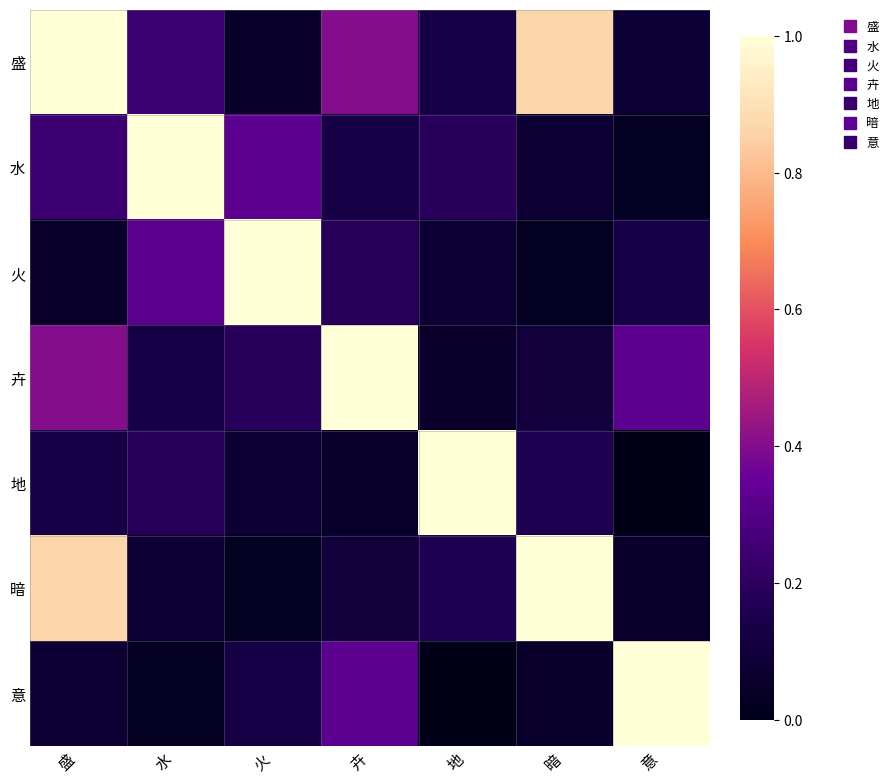

Reading left to right, list all the values displayed in this chart.

盛: 盛=1.0	水=0.2	火=0.1	卉=0.4	地=0.1	暗=0.9	意=0.1
水: 盛=0.2	水=1.0	火=0.3	卉=0.1	地=0.2	暗=0.1	意=0.0
火: 盛=0.1	水=0.3	火=1.0	卉=0.2	地=0.1	暗=0.0	意=0.1
卉: 盛=0.4	水=0.1	火=0.2	卉=1.0	地=0.1	暗=0.1	意=0.3
地: 盛=0.1	水=0.2	火=0.1	卉=0.1	地=1.0	暗=0.2	意=0.0
暗: 盛=0.9	水=0.1	火=0.0	卉=0.1	地=0.2	暗=1.0	意=0.1
意: 盛=0.1	水=0.0	火=0.1	卉=0.3	地=0.0	暗=0.1	意=1.0